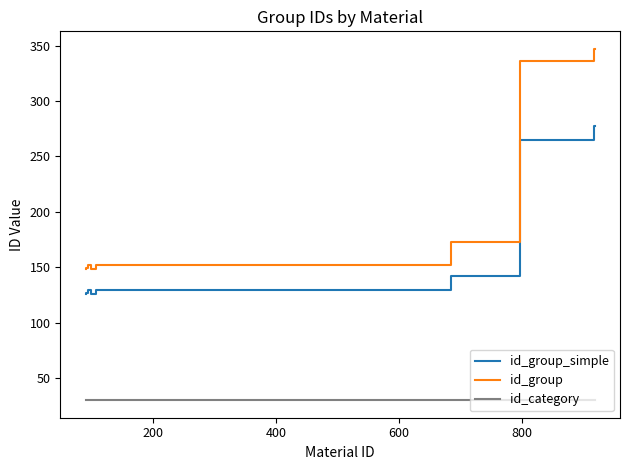

Which series has the widest spread of values?

id_group